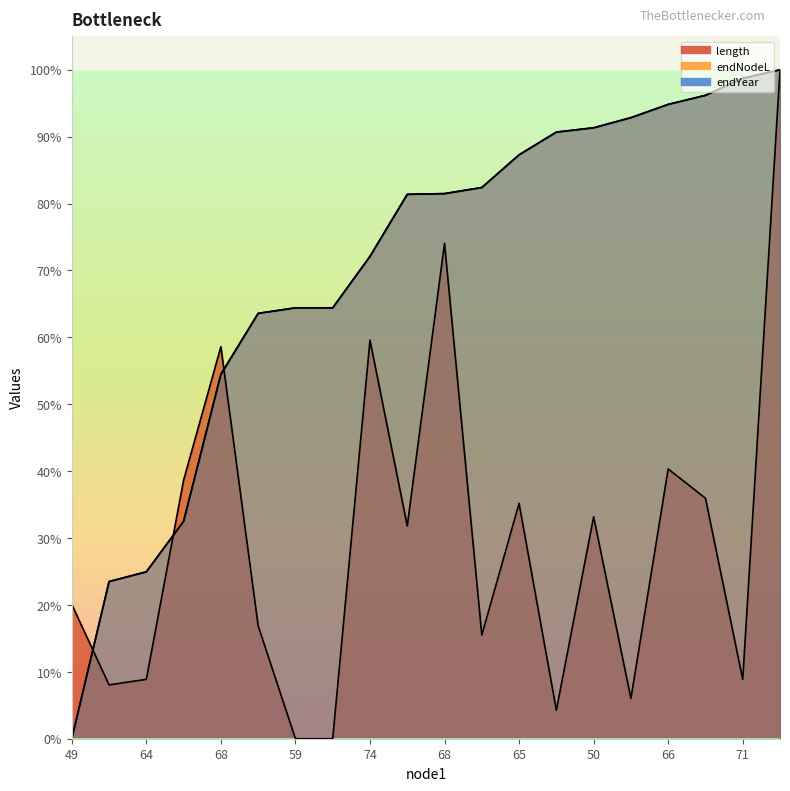

What is the difference between the maximum and minimum values in the endNodeL series?

100.0